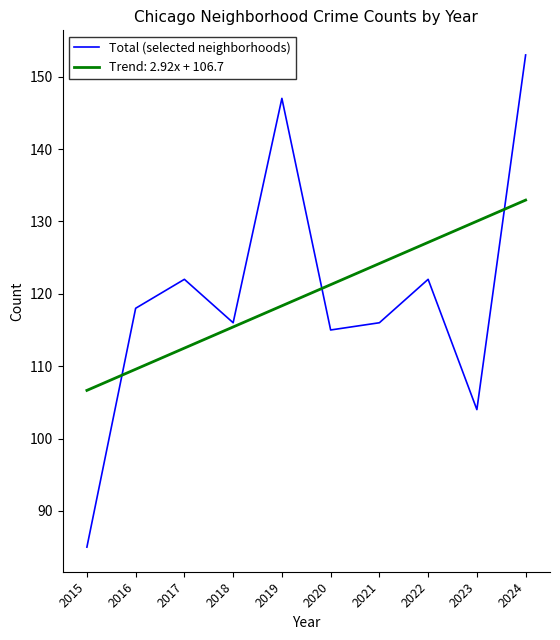

What is the minimum value for Trend: 2.92x + 106.7?

106.7